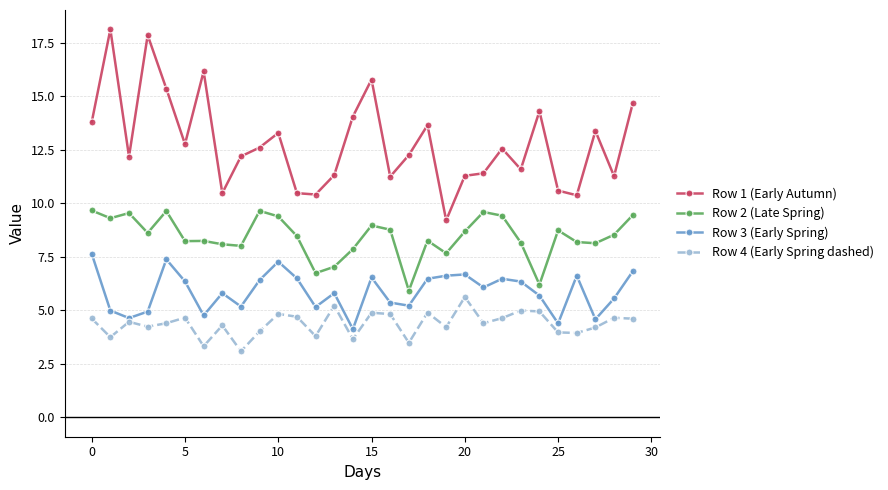

What is the highest value of the Row 2 (Late Spring) series?

9.7